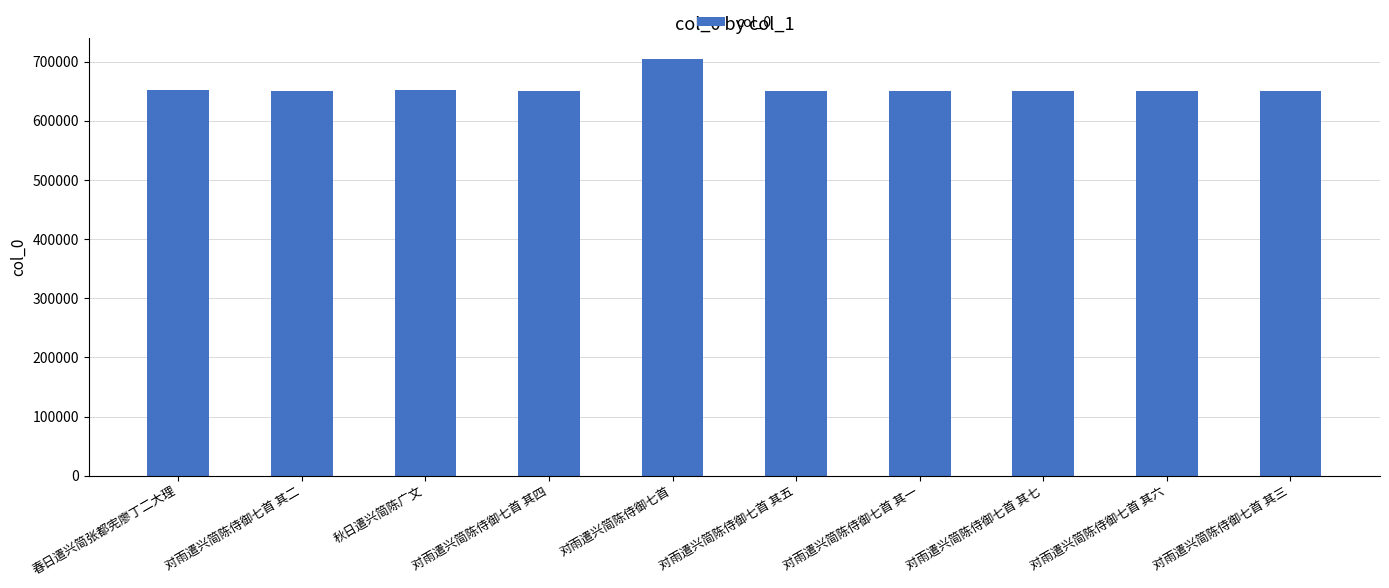

Where is the data nearest to the value 678053?

春日遣兴简张都宪廖丁二大理